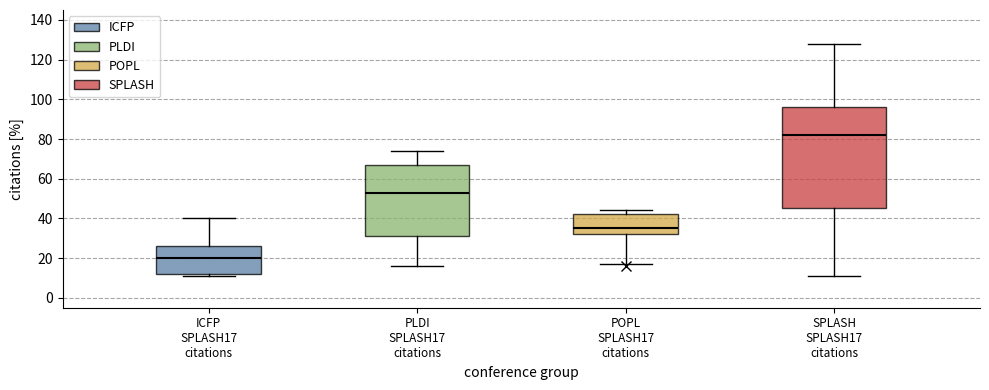

Comparing the boxes themselves (not the whiskers), which one is the tallest?

SPLASH SPLASH17 citations